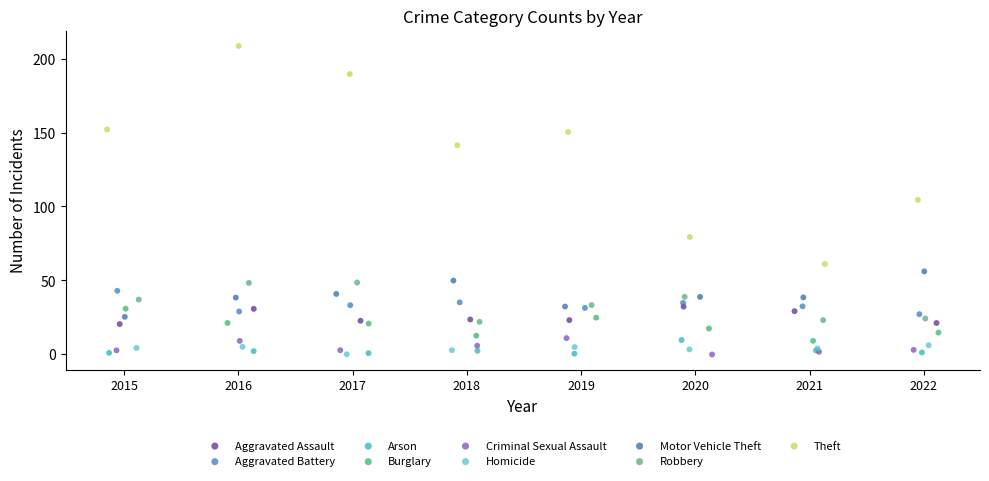

Which series contains the highest Y value?

Theft